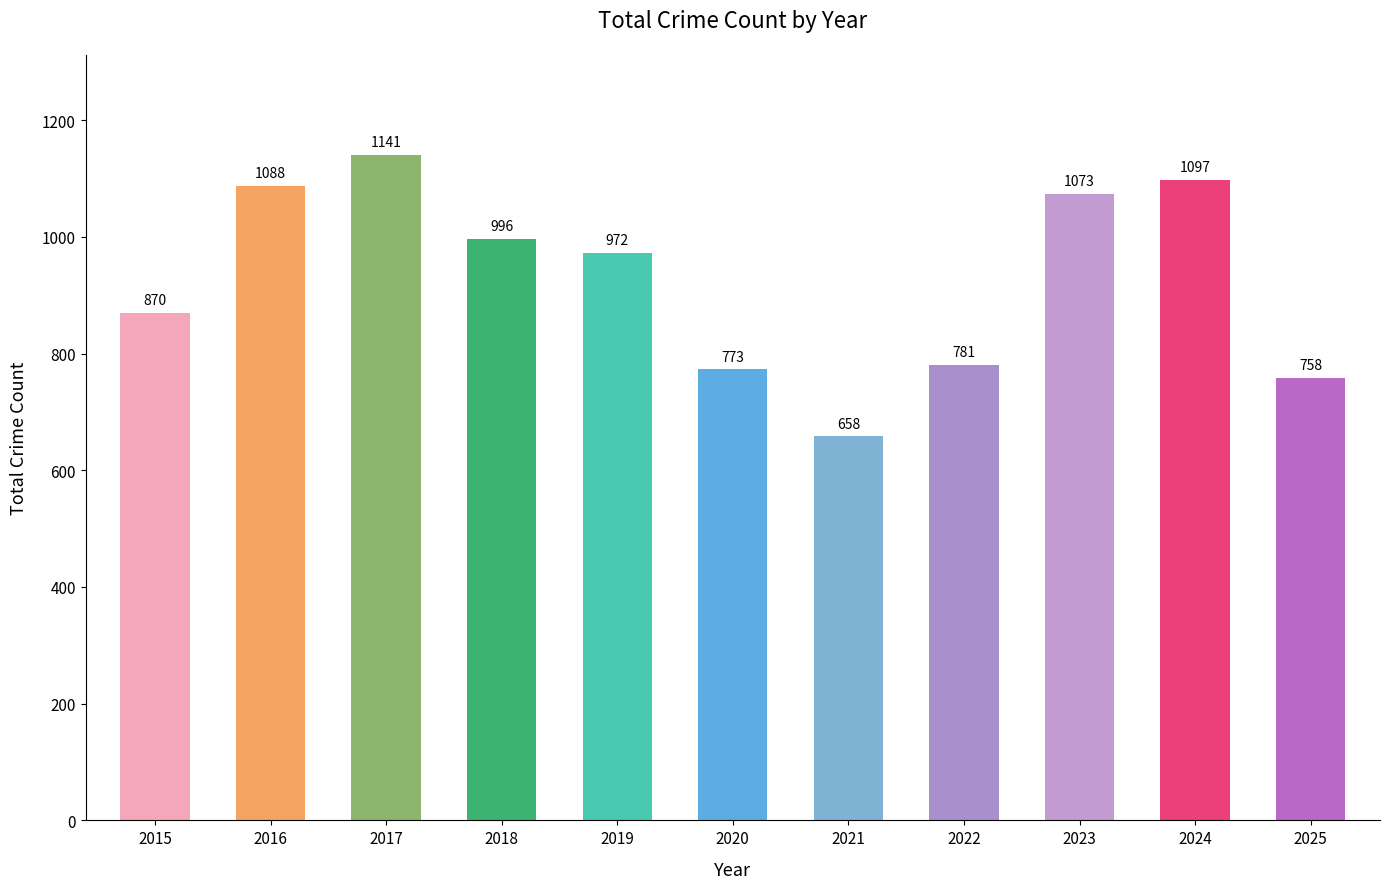

The value at 2018 is 996. True or false?

True